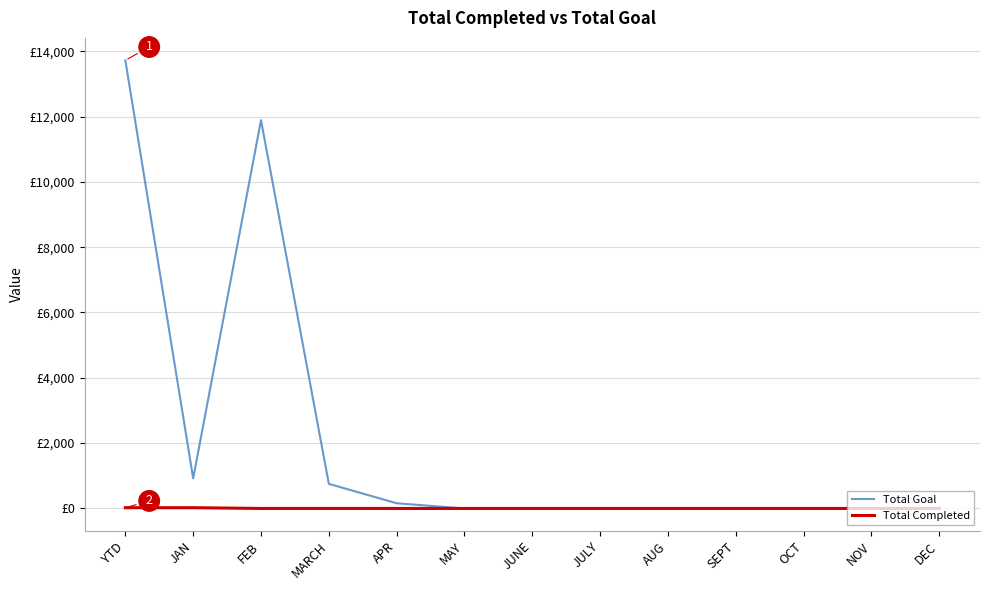

Does the chart have visible grid lines?

Yes